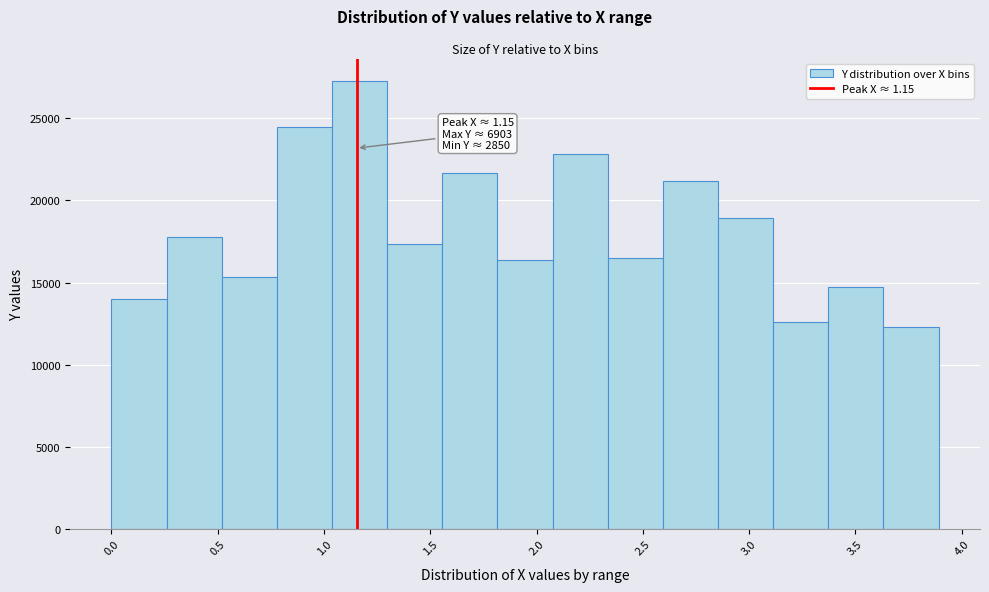

Over which range of the x-axis is the bar tallest?

1.05 to 1.30